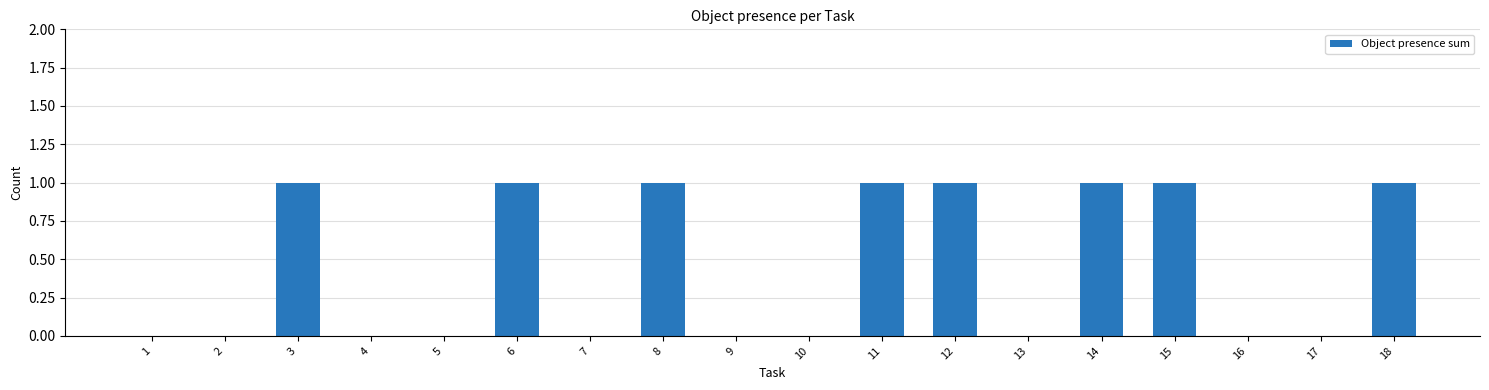

Which has a higher value, 7 or 18?

18